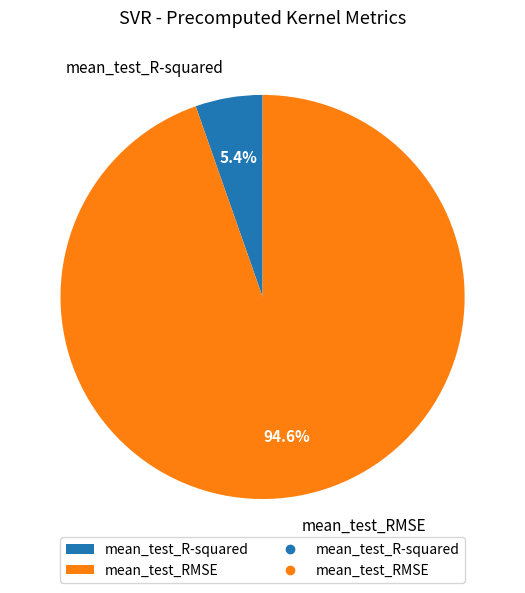

Which slice is the smallest?

mean_test_R-squared